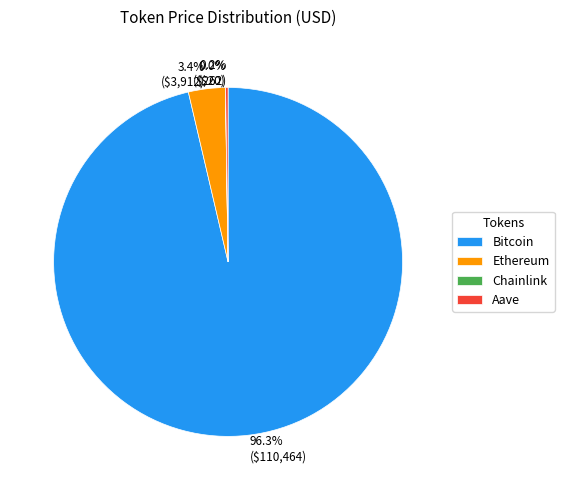

Which category has the biggest portion of the pie?

Bitcoin